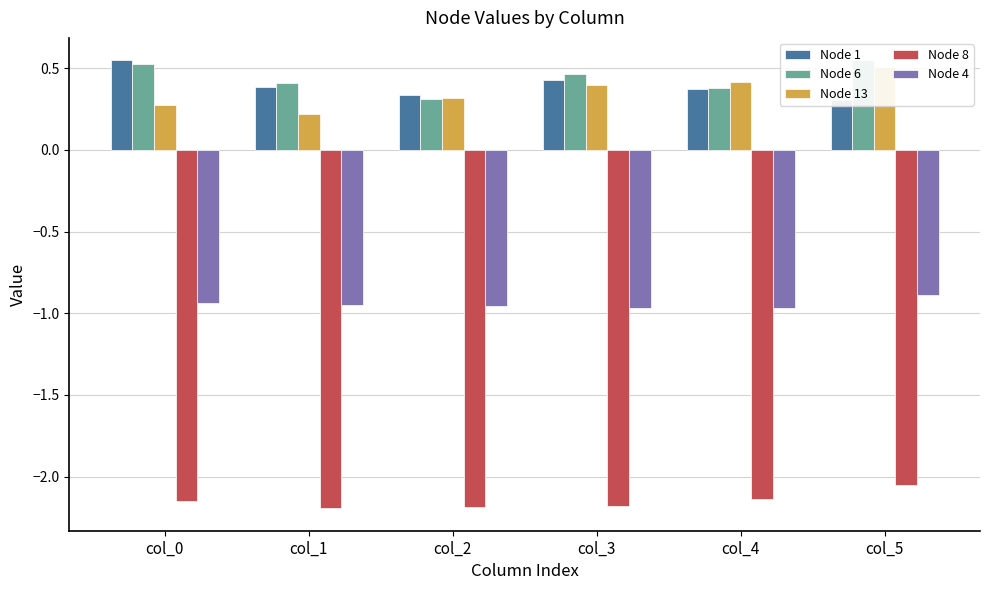

At how many categories does at least one series exceed -2?

6